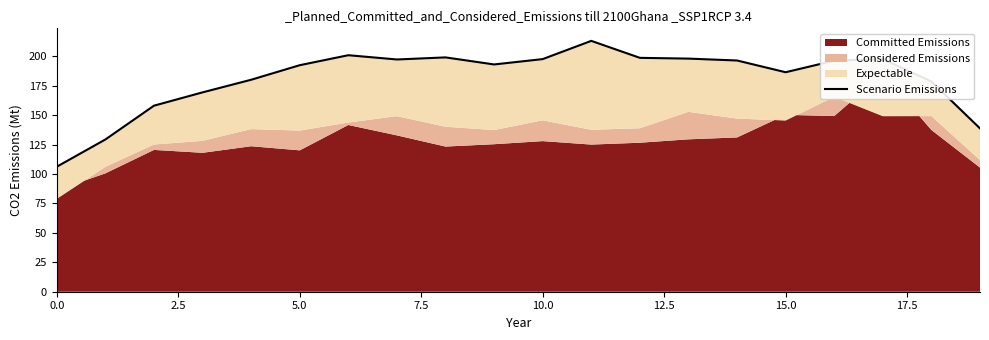

What is the sum of the values at 13 and 10?

395.8